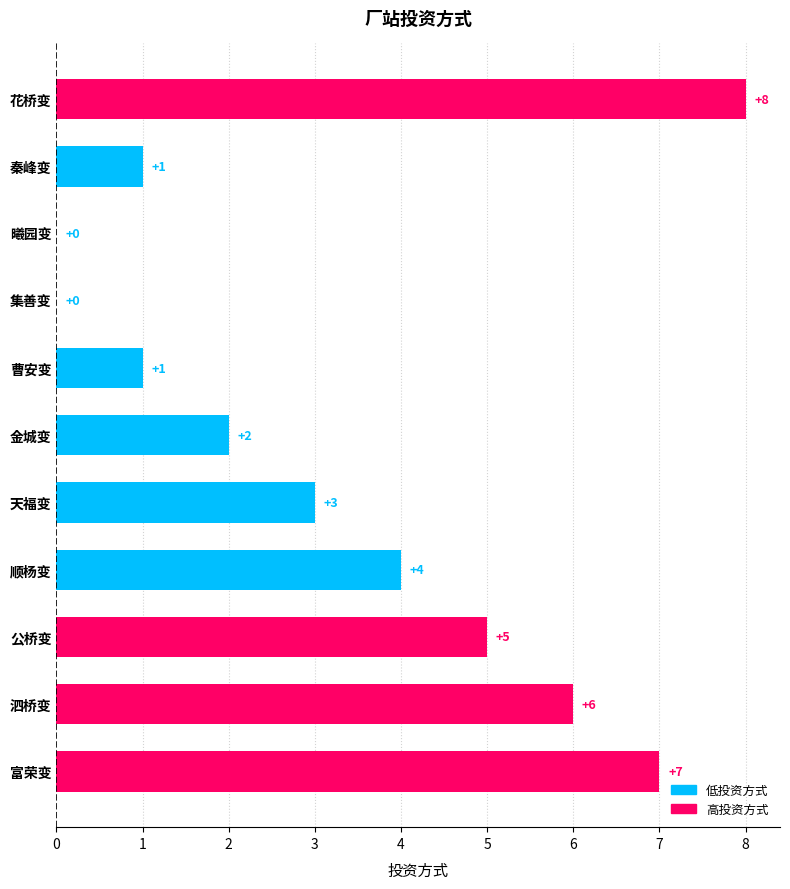

What is the greatest value displayed?

8